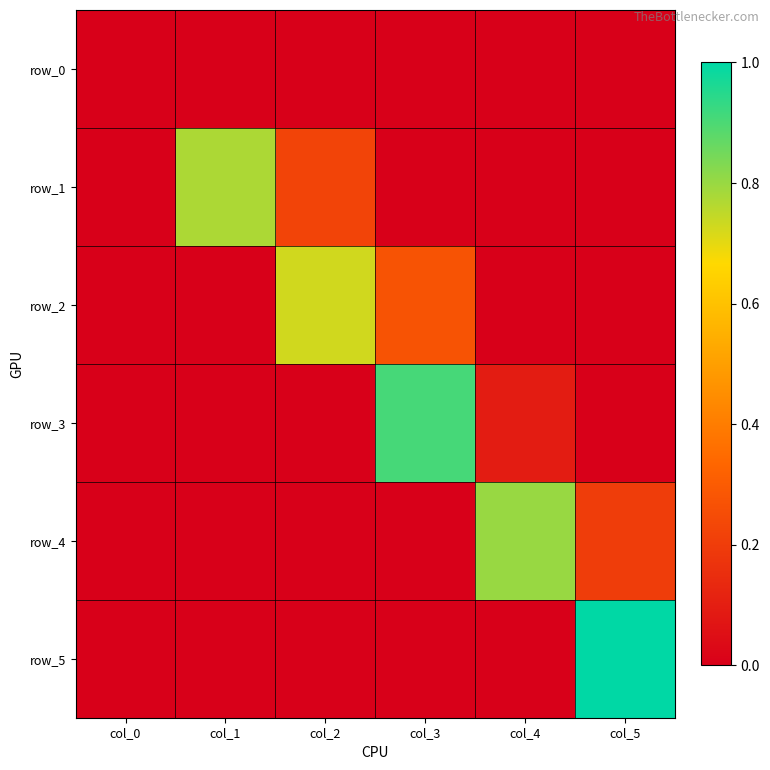

At how many categories does at least one series exceed 0?

5